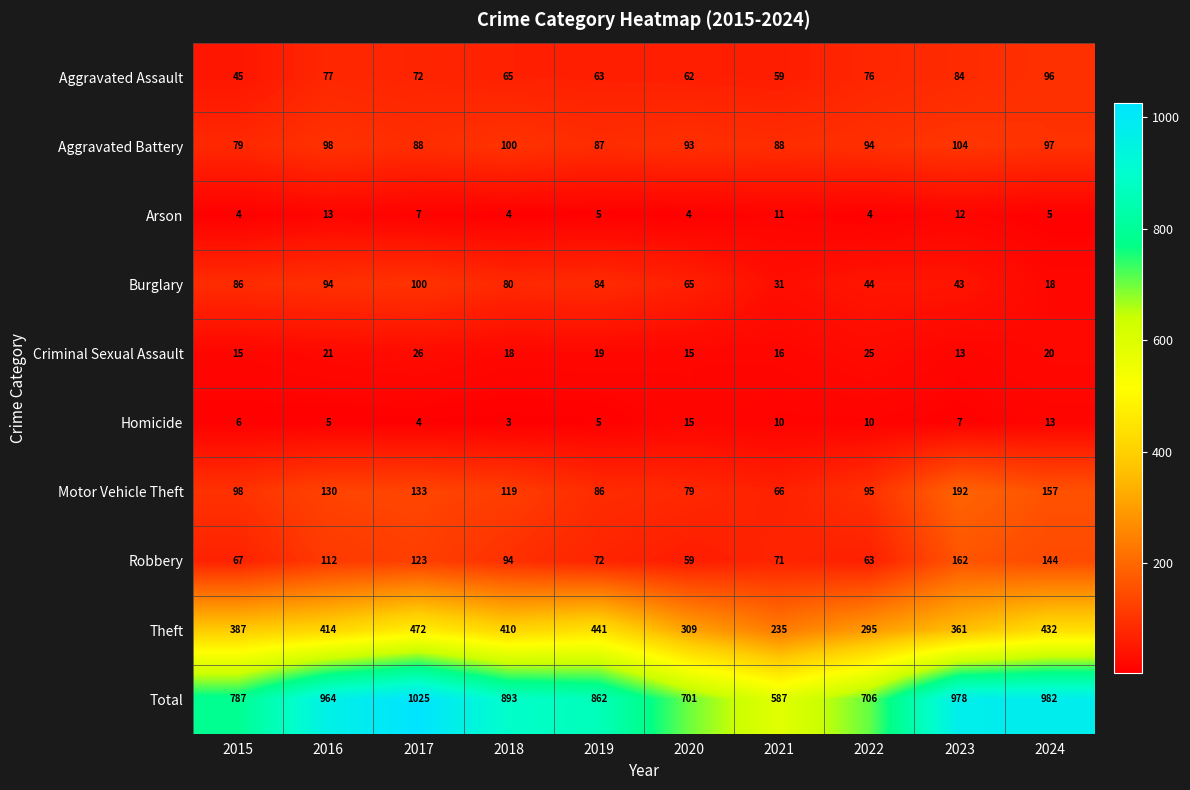

True or false: Aggravated Battery has a value of 93 at 2020.

True